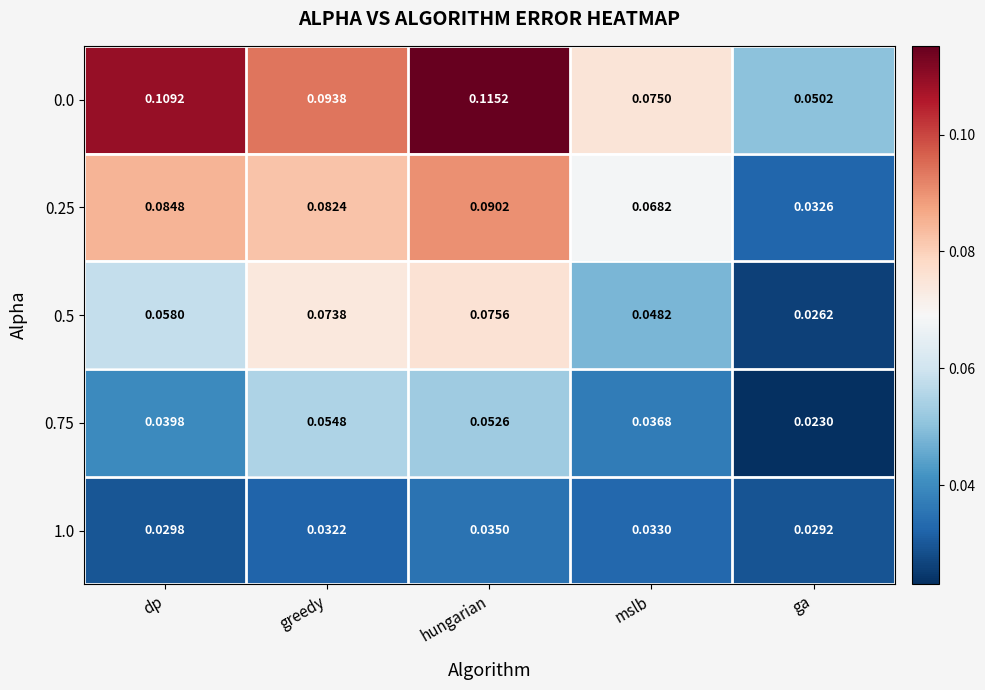

Which category has the highest value in the 0.5 series?

hungarian